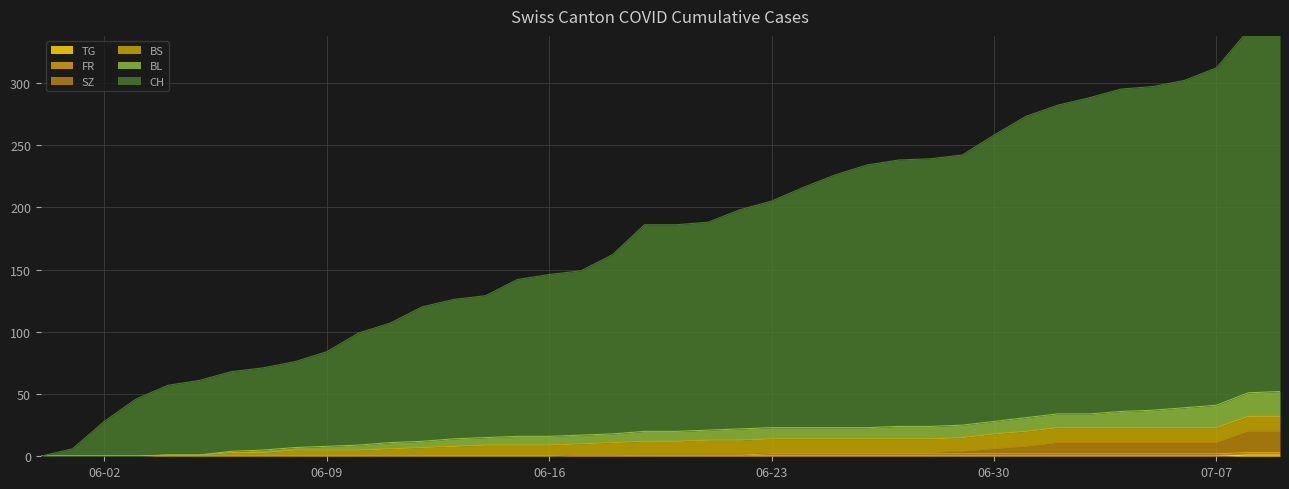

The value of TG at 06-23 is 0. True or false?

True